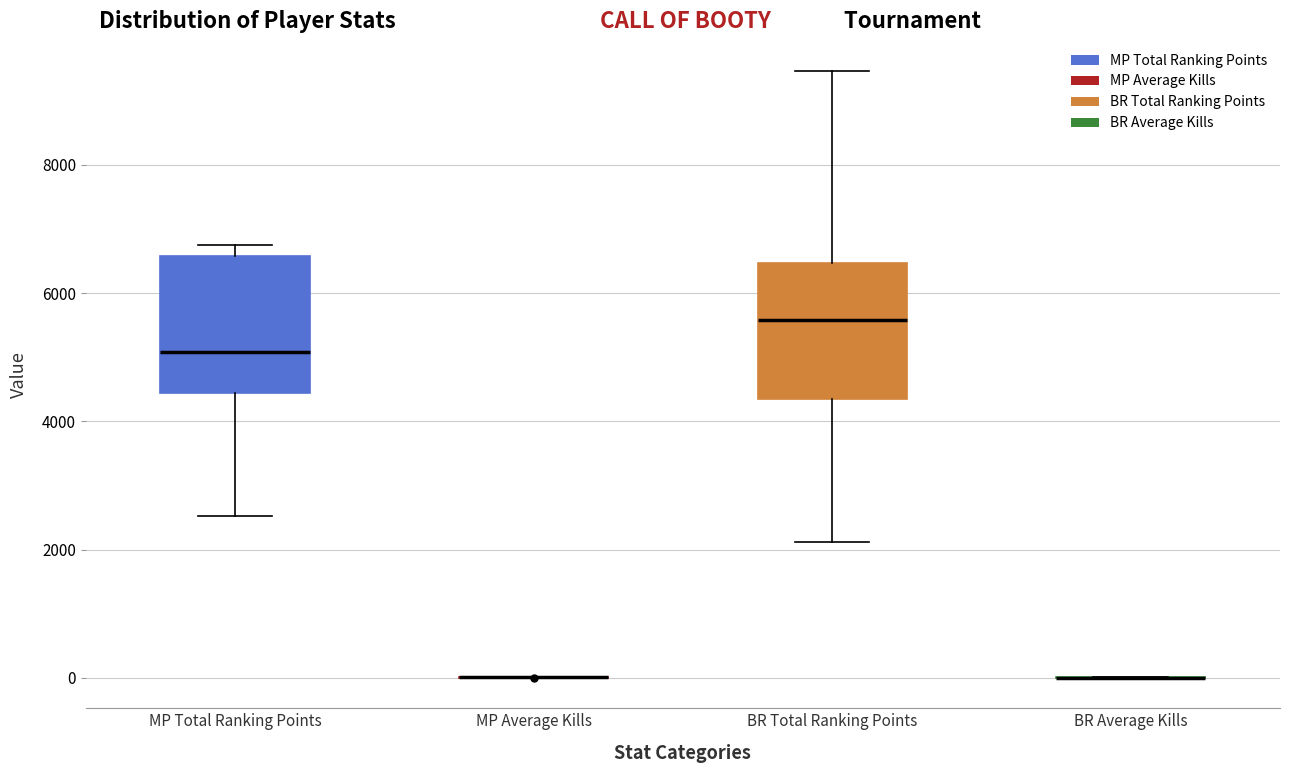

Reading left to right, read every box against the y-axis: the position of its median line, the range the box covers, and the ends of its whiskers. The values are not printed on the chart, so give them approximately, as read against the axis.

MP Total Ranking Points: median 5000, box 4400 to 6600, whiskers 2600 to 6800
MP Average Kills: box collapsed to a line at 0, whiskers 0 to 0
BR Total Ranking Points: median 5600, box 4400 to 6400, whiskers 2200 to 9400
BR Average Kills: box collapsed to a line at 0, whiskers 0 to 0